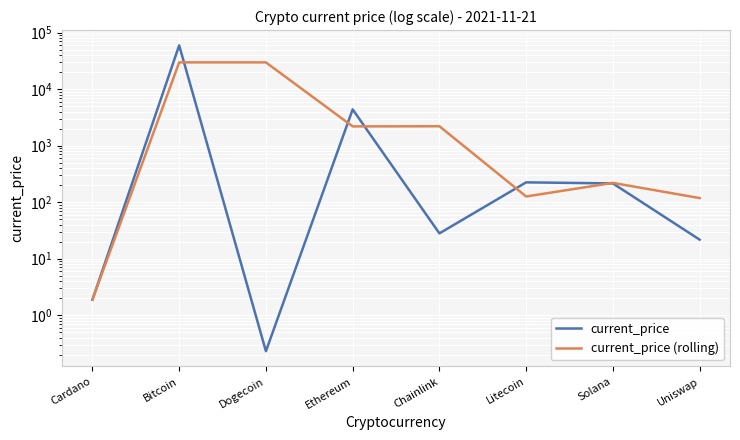

Does the chart display data point markers on the line(s)?

No